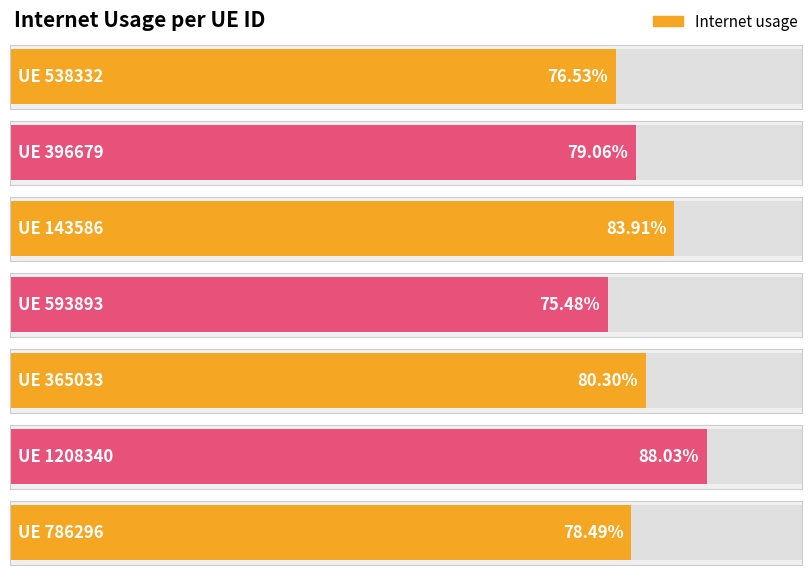

Is it true that the value at 365033 is 0.5?

False